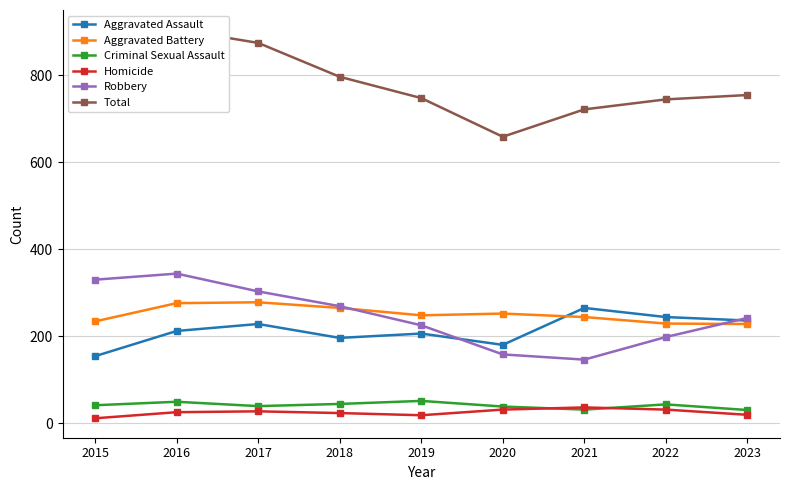

At which category does Robbery reach its first local valley?

2021